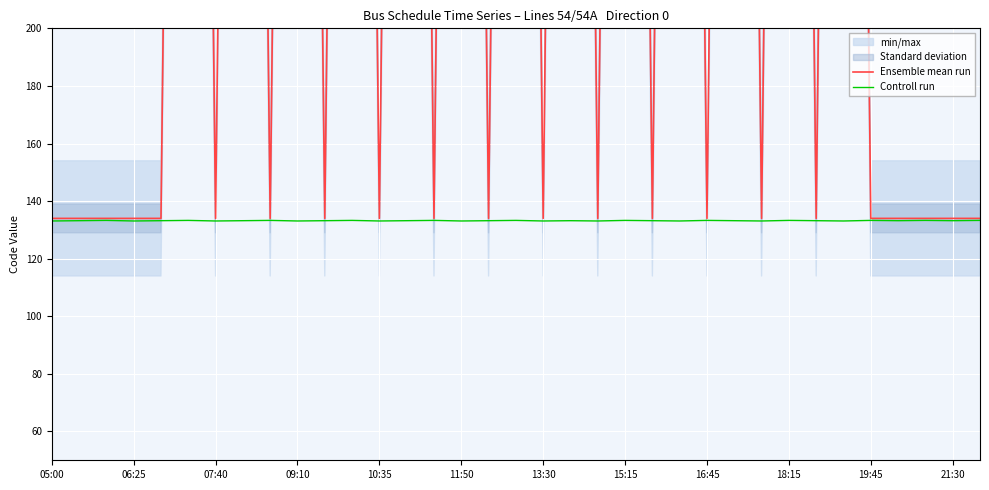

Rank the series by their maximum value, from lowest to highest.

Controll run, Ensemble mean run